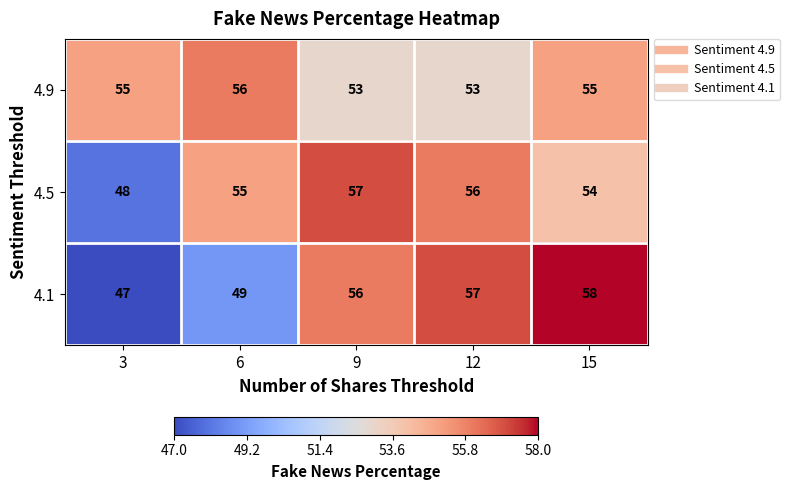

Reading left to right, extract all data points from this chart.

4.9: 55	56	53	53	55
4.5: 48	55	57	56	54
4.1: 47	49	56	57	58